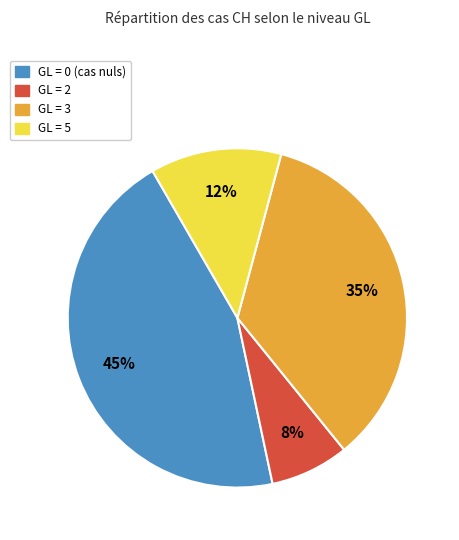

Is there a majority slice in this chart?

No